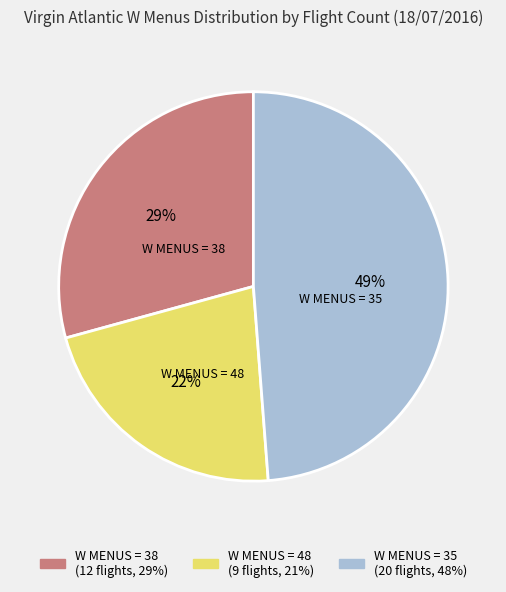

To the nearest percent, what is the difference between the largest and smallest slice percentages?

27%